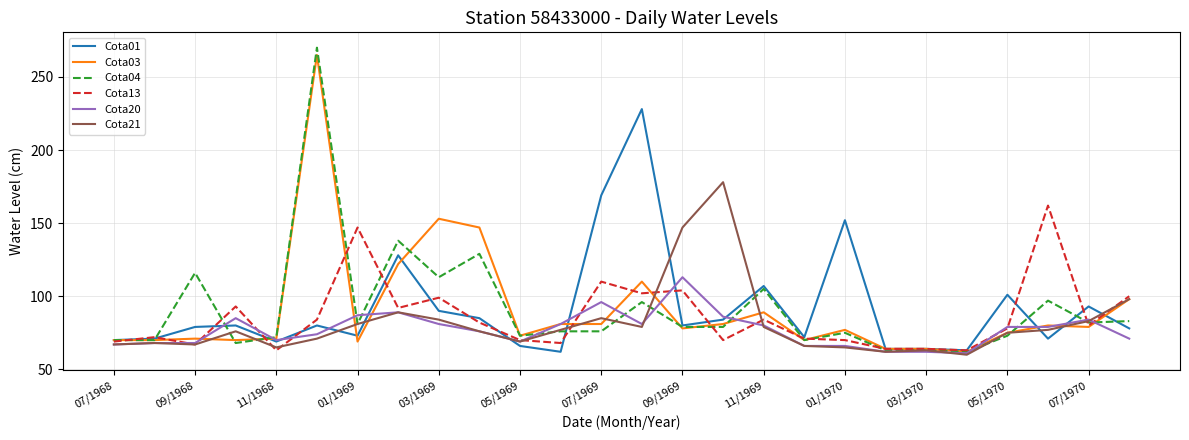

Which series has the largest range (max minus min)?

Cota04